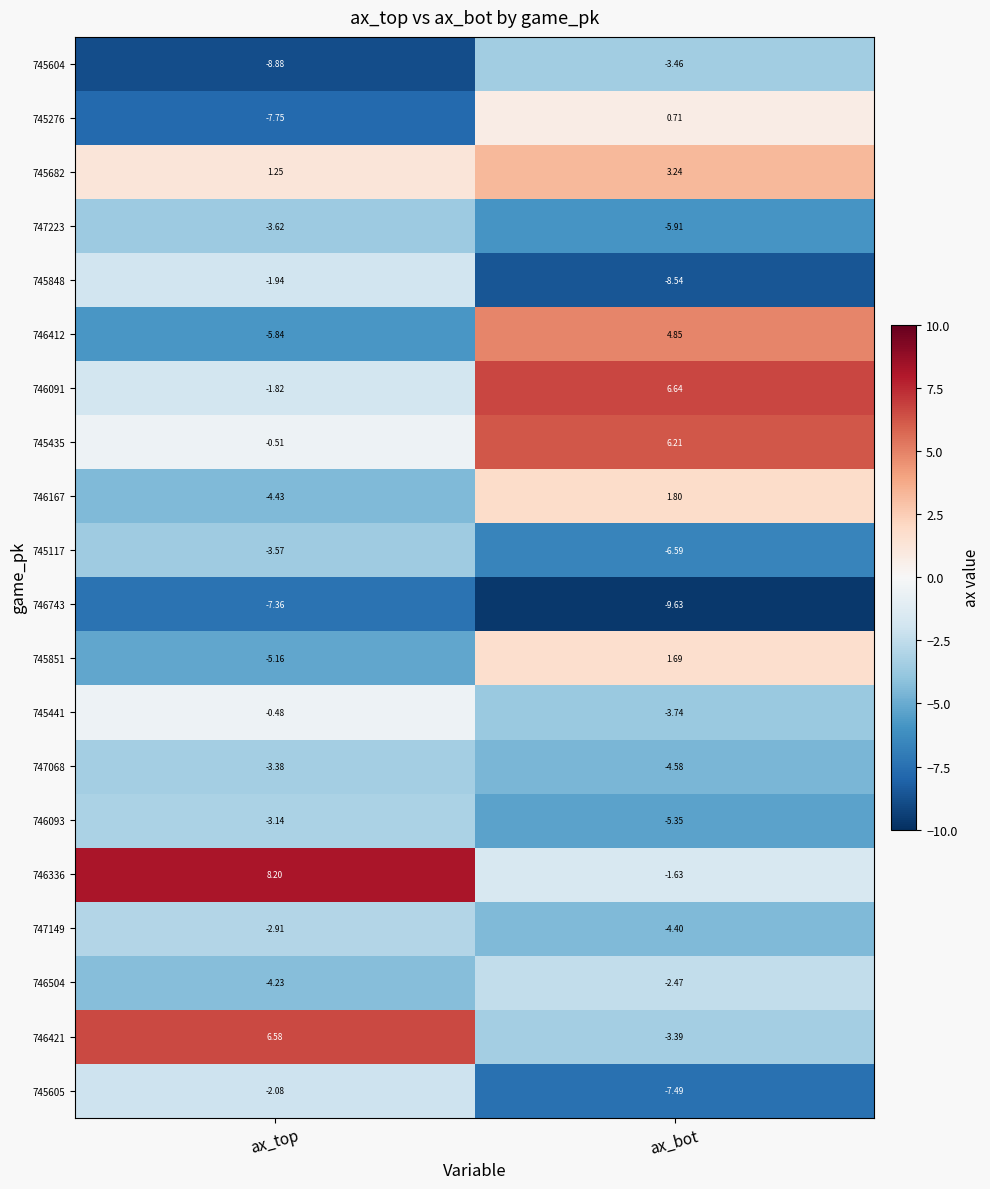

How many negative values does the 746091 series have?

1